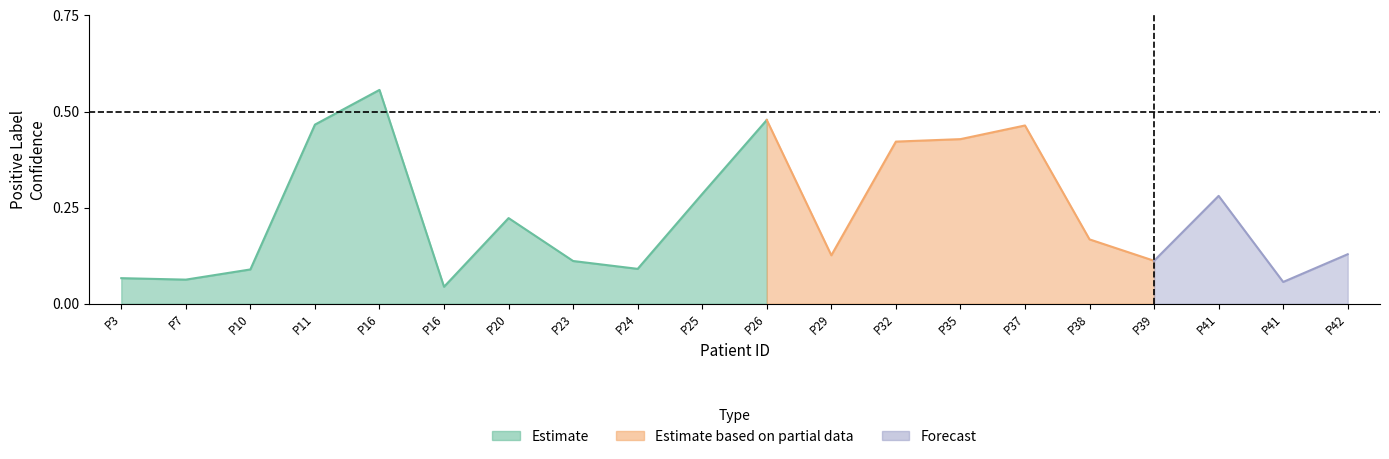

What is the difference between the Positive Label Confidence values at 23 and 35?

0.3